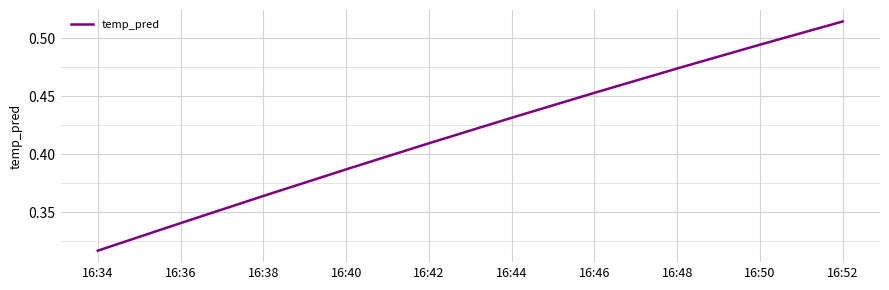

At which label is the value closest to 0?

16:34